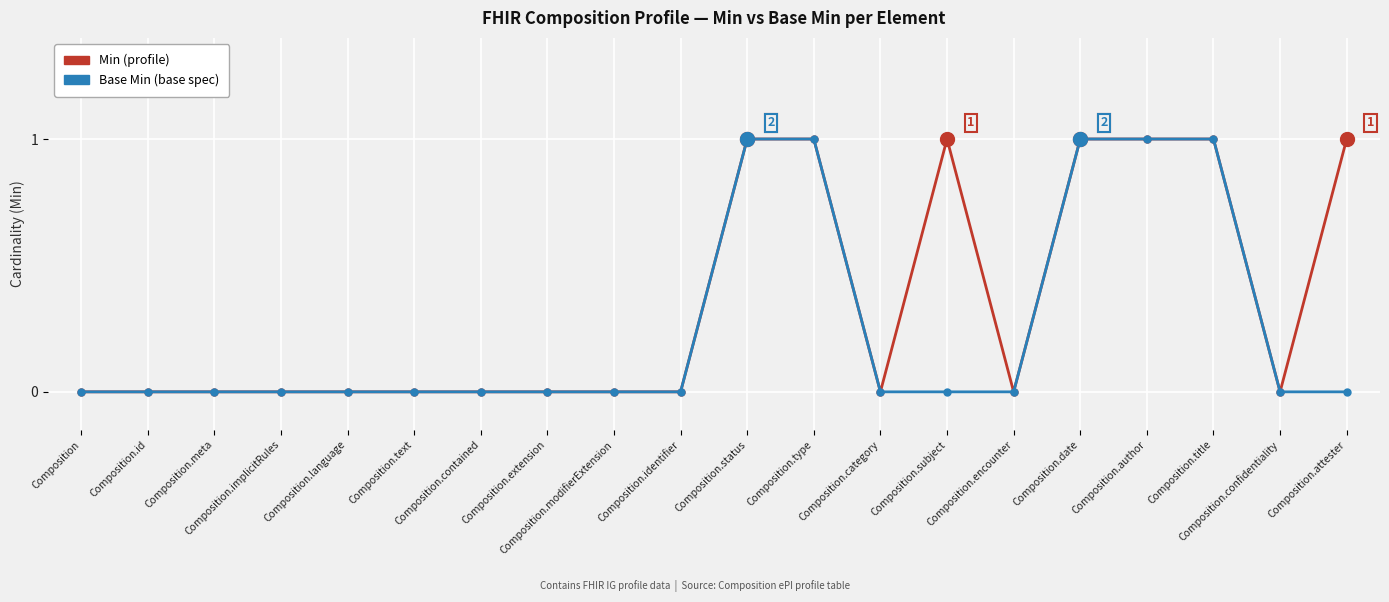

Between Composition.confidentiality and Composition.subject, which is larger?

Composition.subject